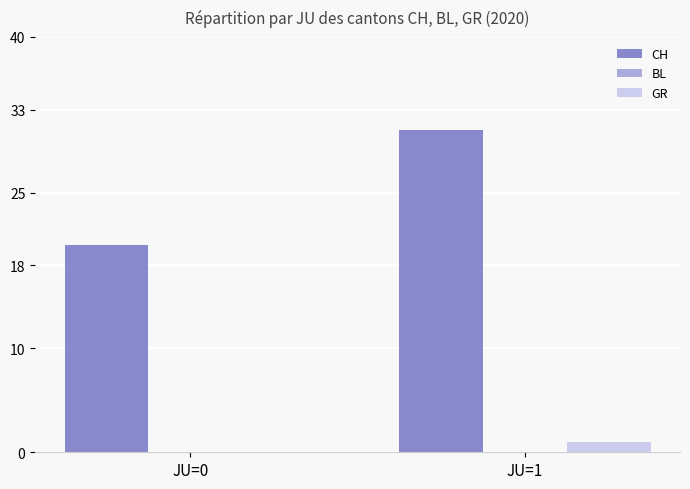

The GR series shows 0 at JU=0. True or false?

True